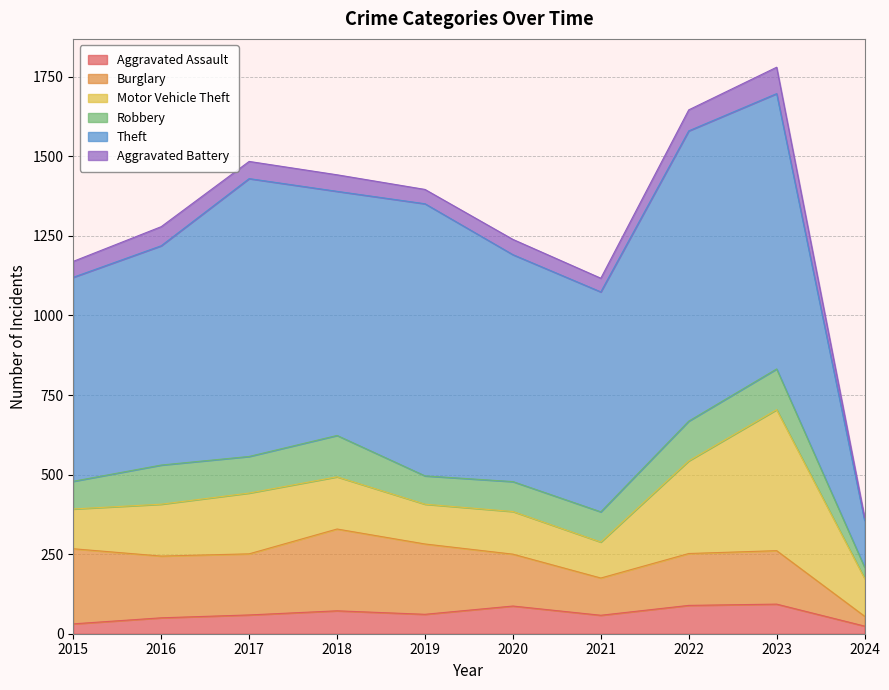

At which label does Aggravated Assault reach its minimum?

2024